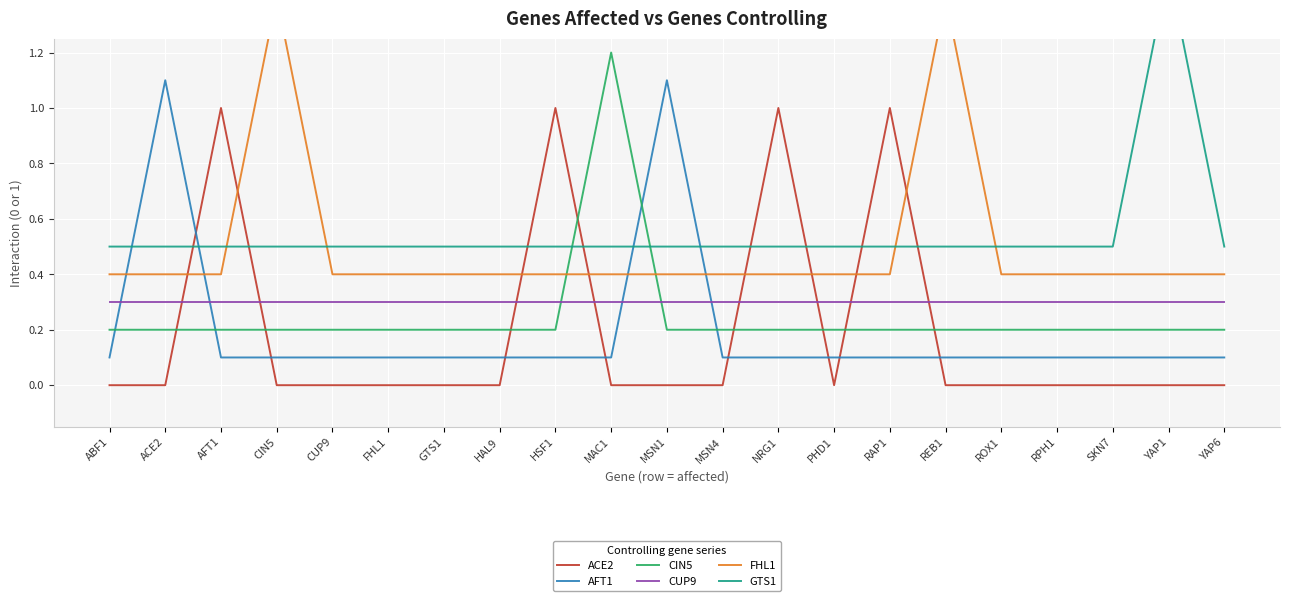

What are all the series names shown in the legend?

ACE2, AFT1, CIN5, CUP9, FHL1, GTS1